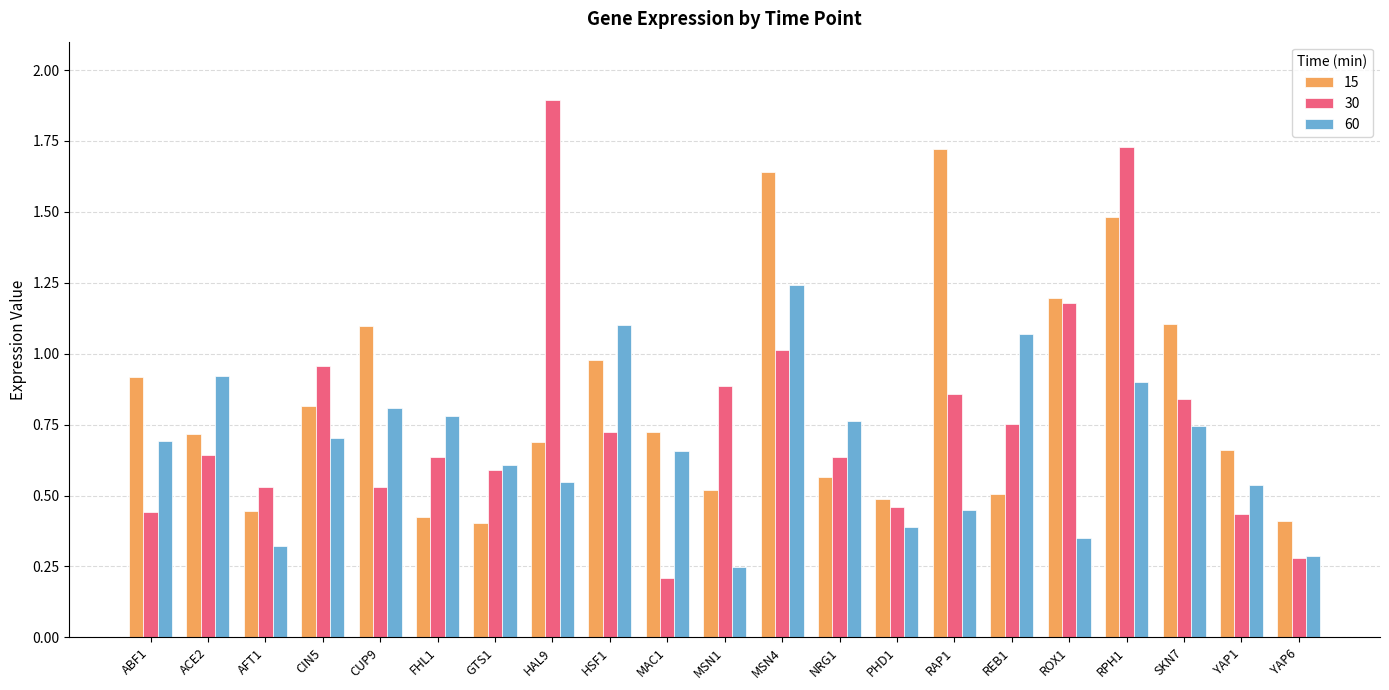

What is the sum of the 15 values at HSF1 and REB1?

1.5